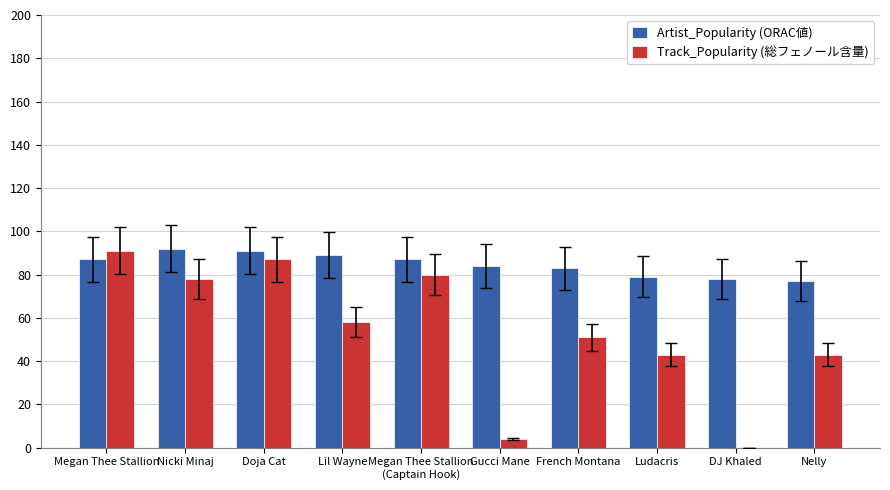

What is the greatest value displayed?

92